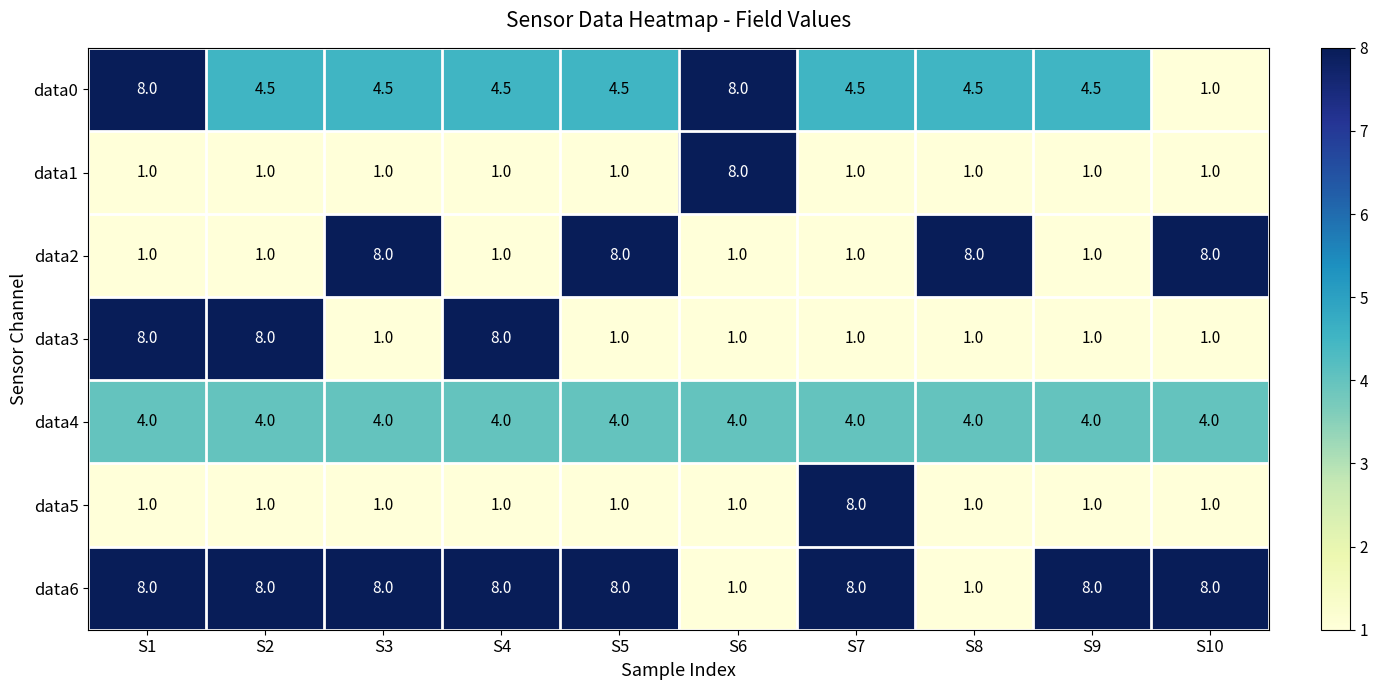

Between S1 and S2, which series saw the biggest shift?

data0